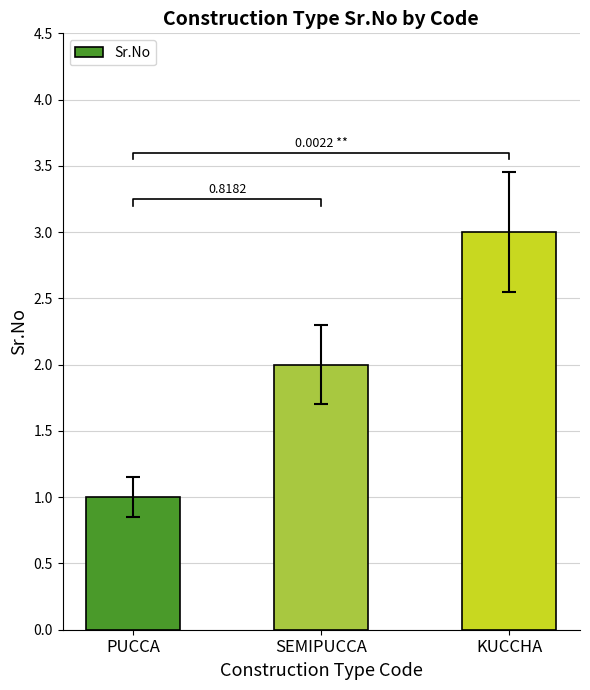

Between KUCCHA and SEMIPUCCA, which is larger?

KUCCHA